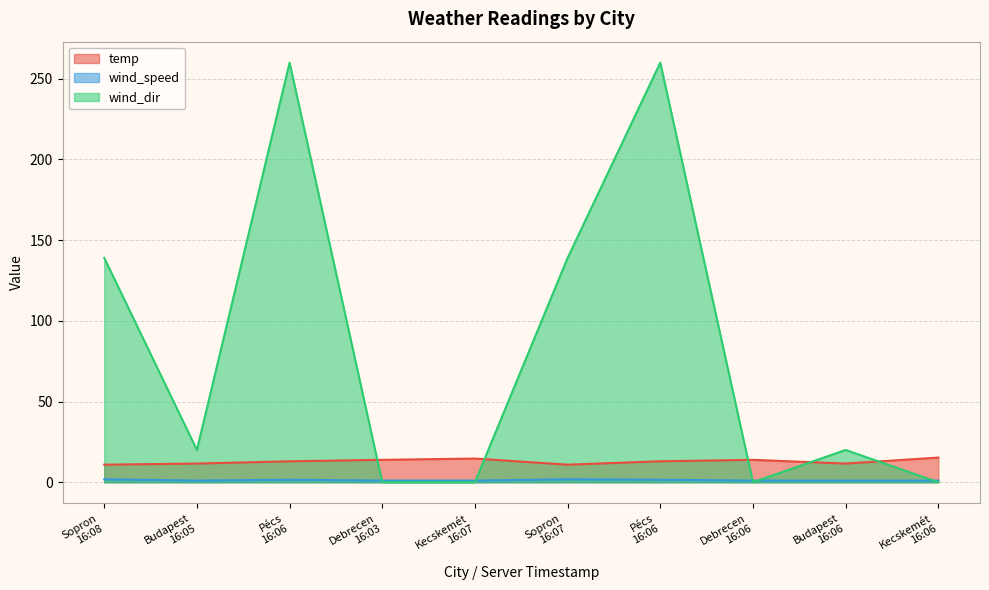

What is the difference between the temp values at Pécs
16:06 and Budapest
16:06?

1.4